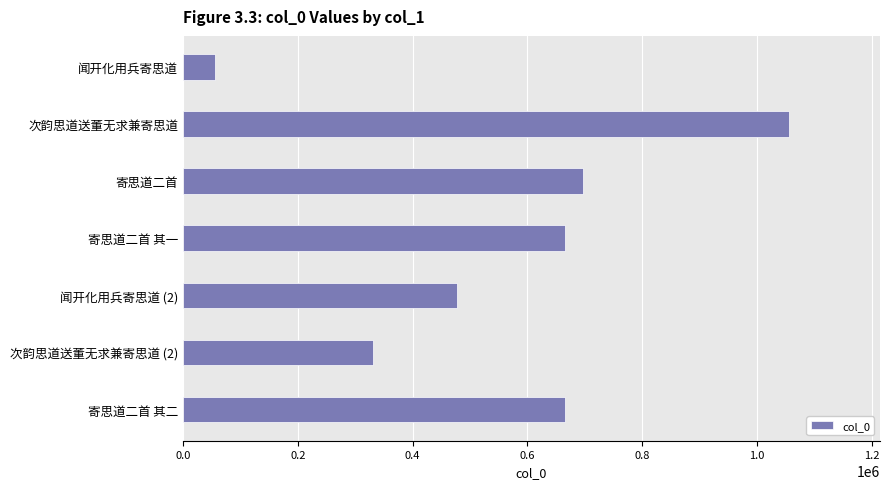

What is the value of the 7th bar from the top?

665437